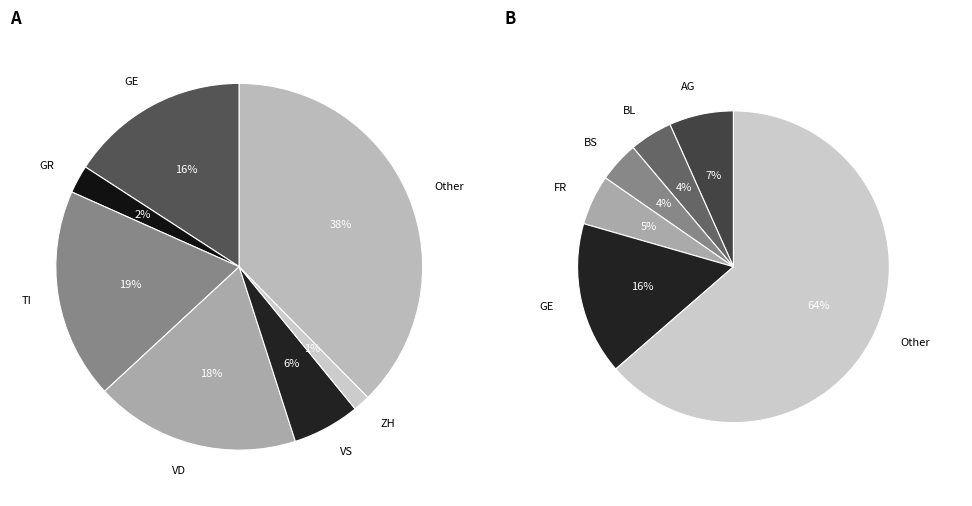

To the nearest percent, what portion does Other represent?

38%